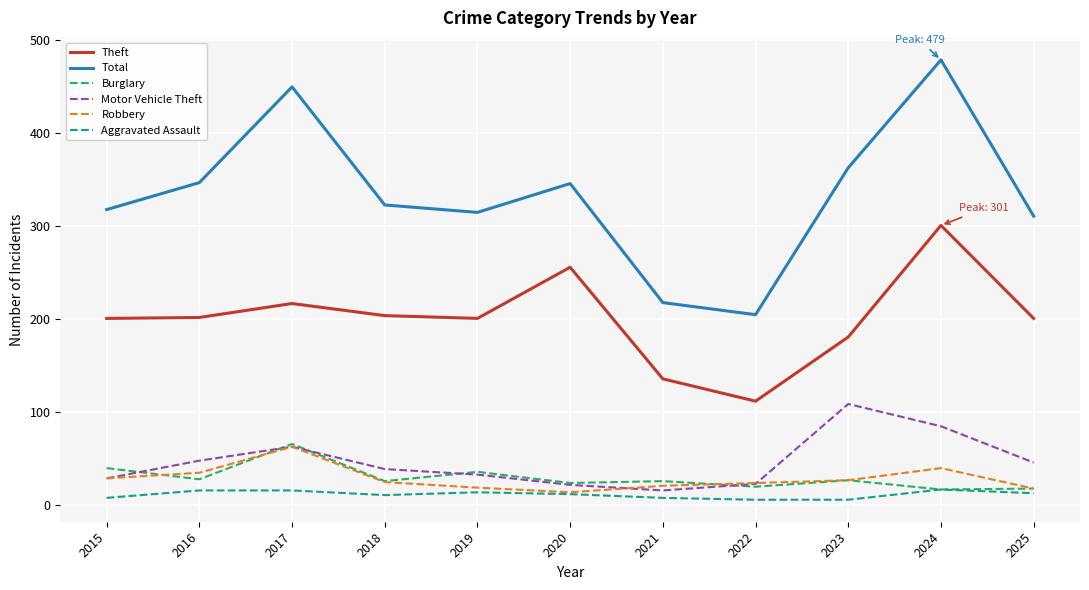

Which series has the widest spread of values?

Total